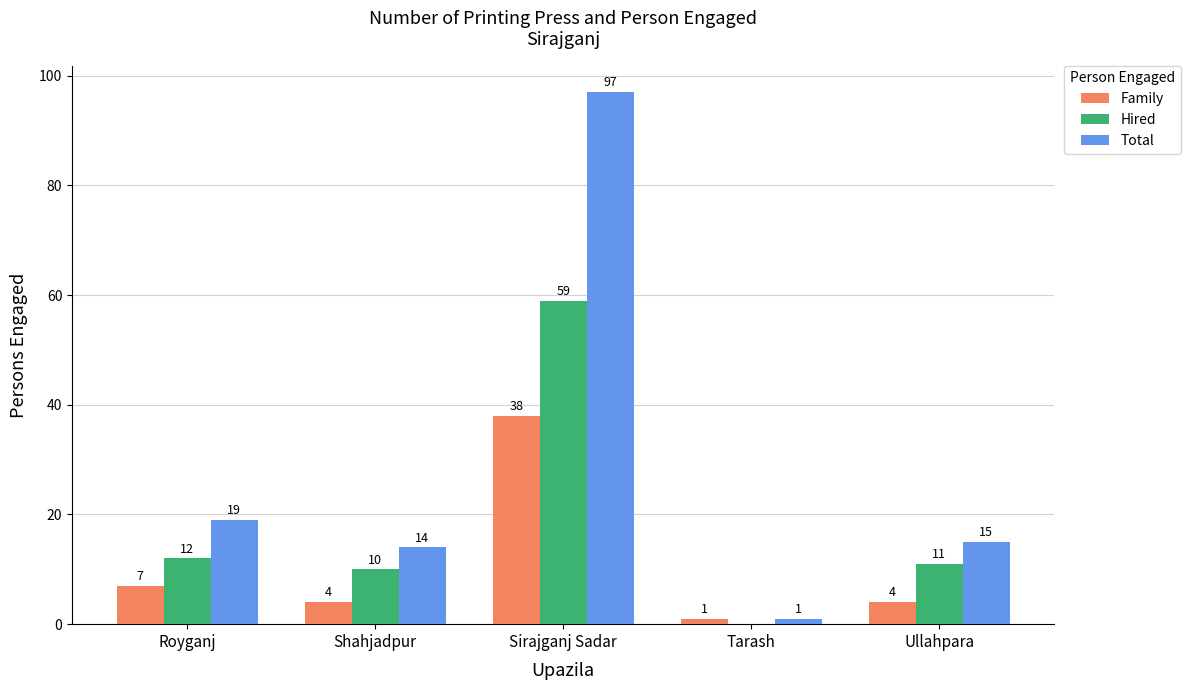

Are the bars horizontal?

No